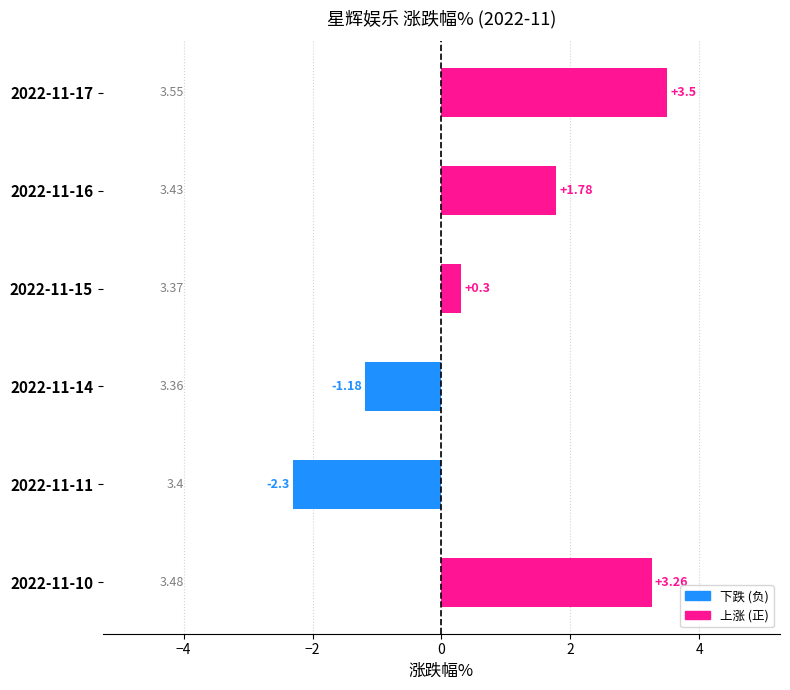

Are the bars grouped side by side (vs. stacked)?

No